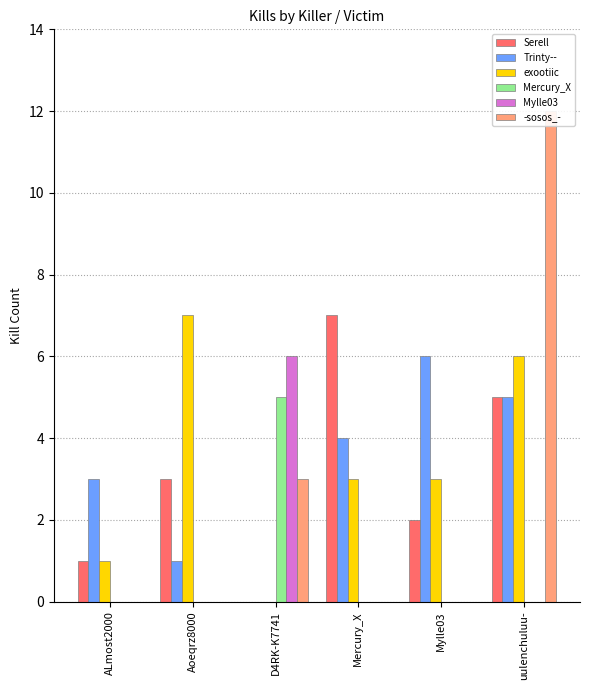

Reading left to right, what are all the values shown in this chart?

Serell: 1	3	0	7	2	5
Trinty--: 3	1	0	4	6	5
exootiic: 1	7	0	3	3	6
Mercury_X: 0	0	5	0	0	0
Mylle03: 0	0	6	0	0	0
-sosos_-: 0	0	3	0	0	12